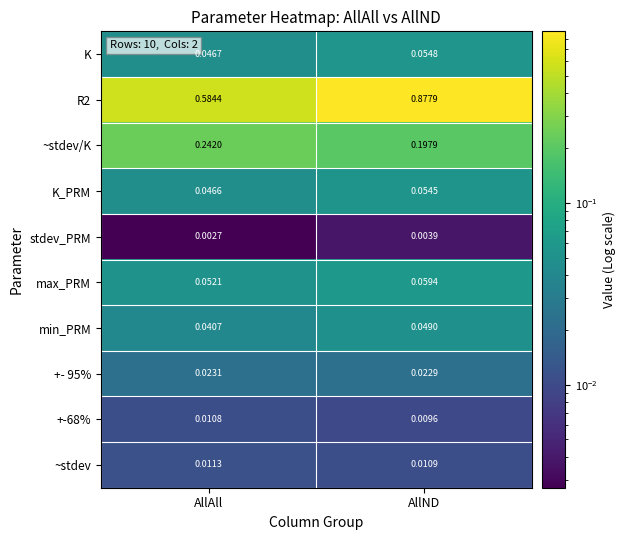

Which category has the highest value across all series?

AllND